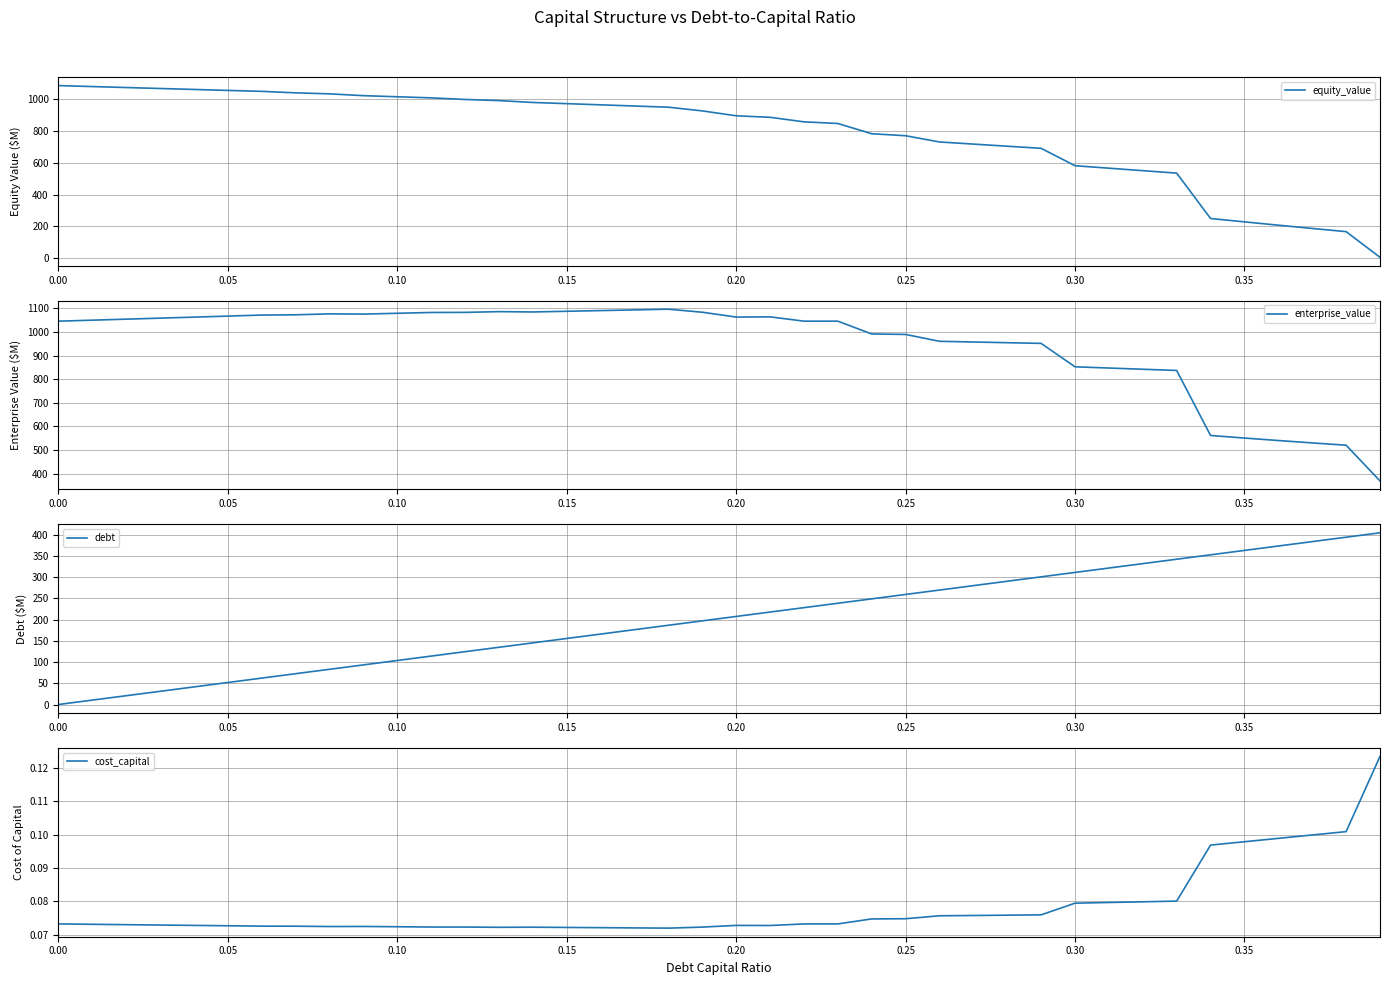

Rank the series by their maximum value, from highest to lowest.

enterprise_value, equity_value, debt, cost_capital